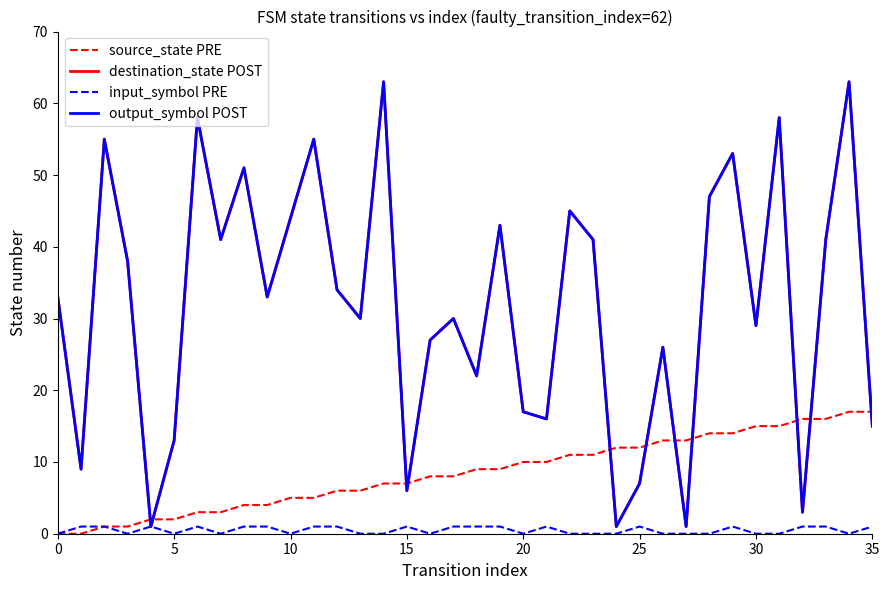

True or false: source_state PRE and output_symbol POST cross at least once.

True